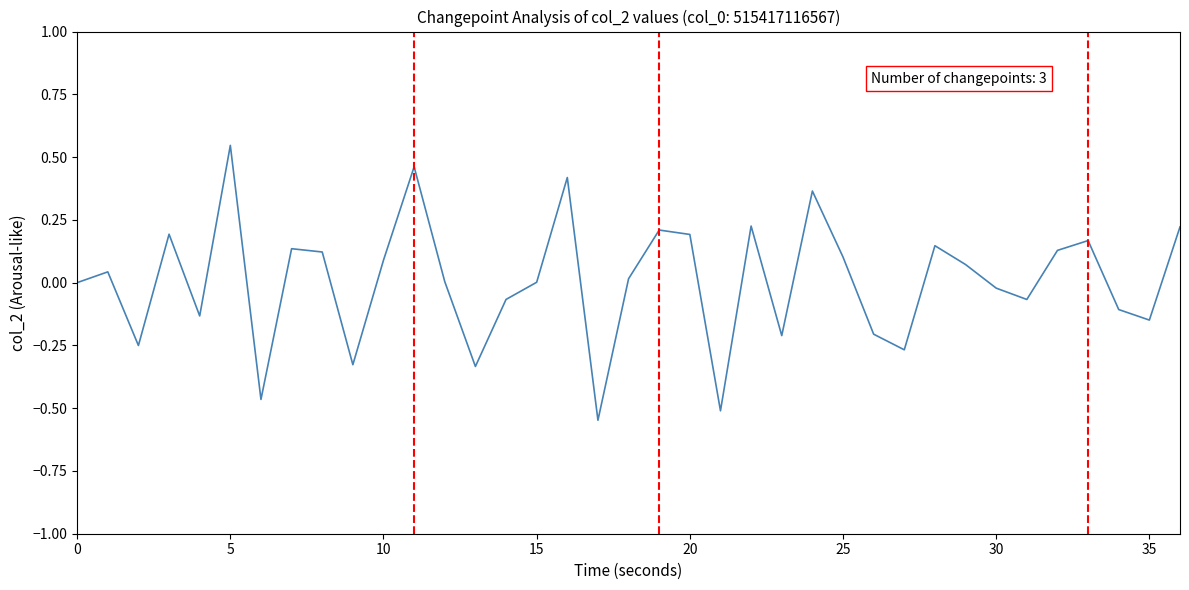

True or false: there are more than 0 points higher than both neighbors.

True